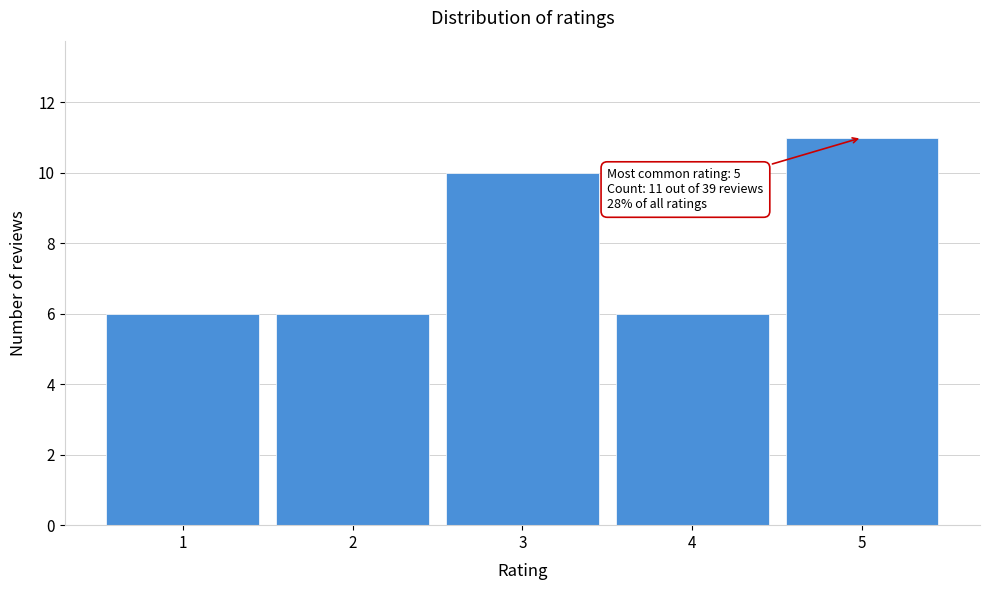

Over which range of the x-axis is the bar tallest?

4.5 to 5.5